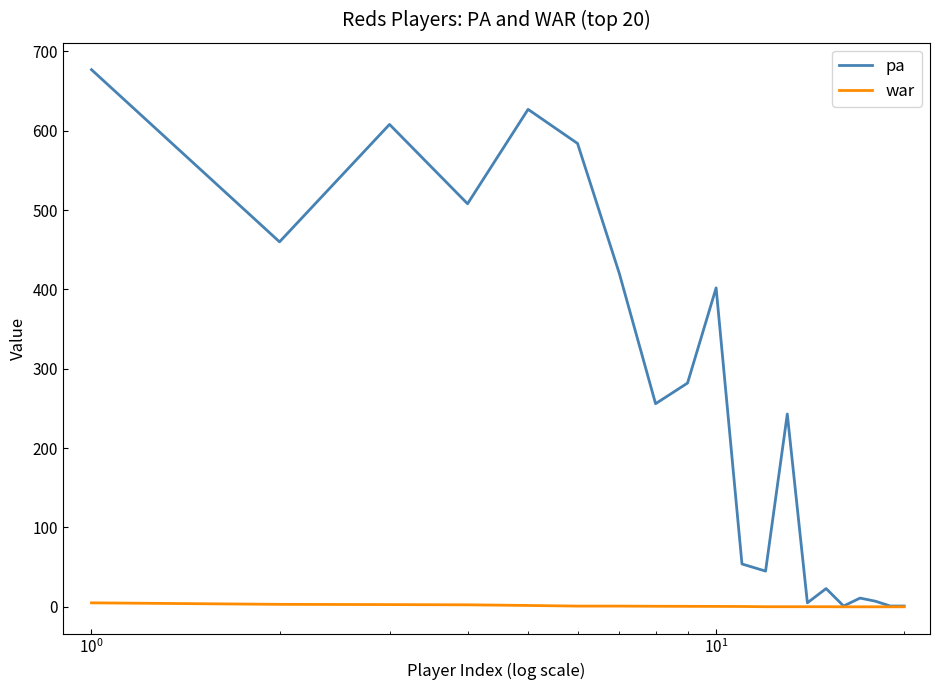

Which series has the largest total across all categories?

pa